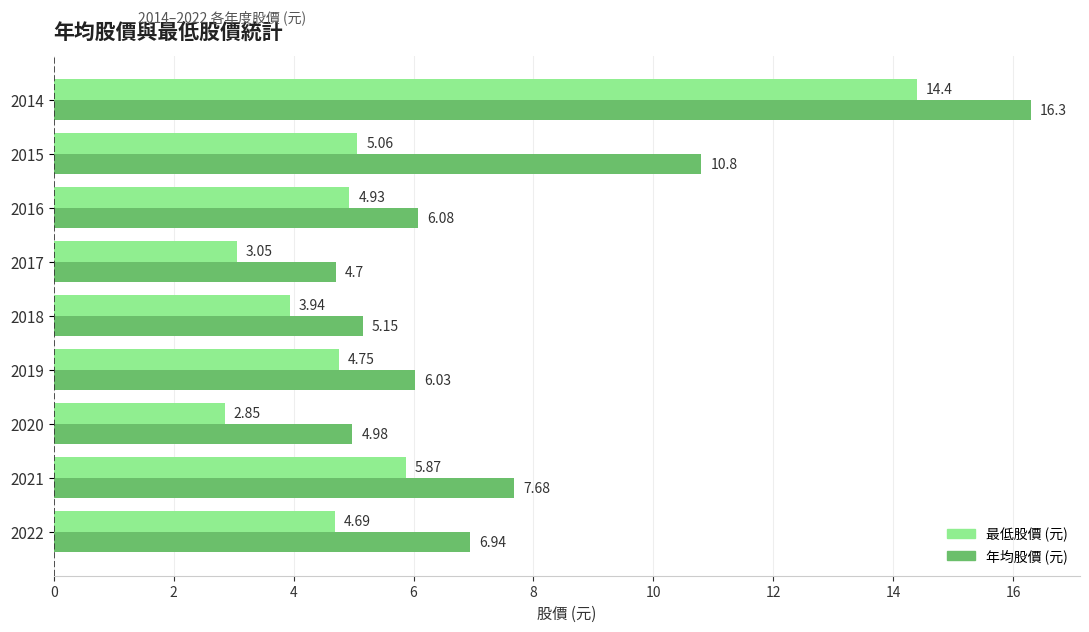

List the series in order of their peak value, lowest first.

最低股價 (元), 年均股價 (元)